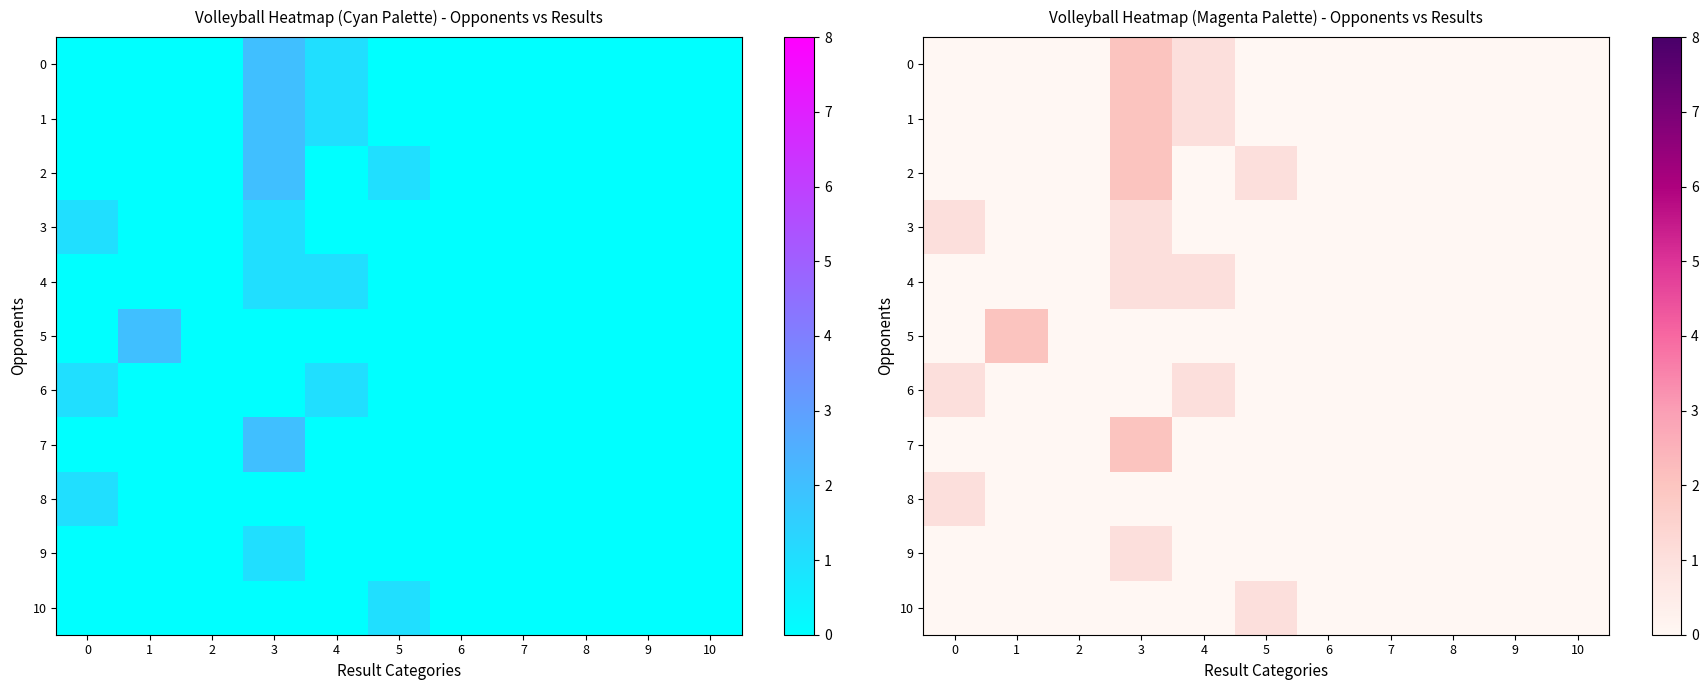

Is it true that 9 equals 0 at 8?

True